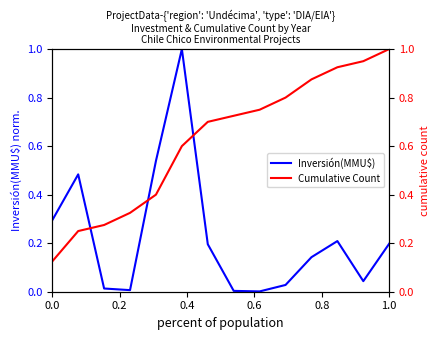

What is the average value of the Cumulative Count series?

0.6